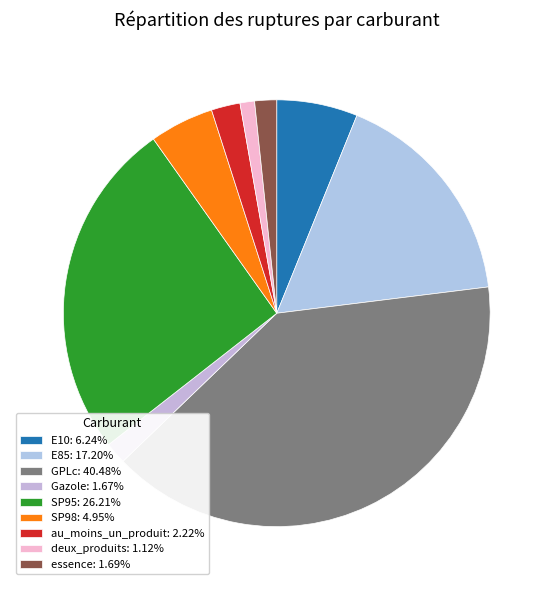

What is the smallest slice in the pie chart?

deux_produits